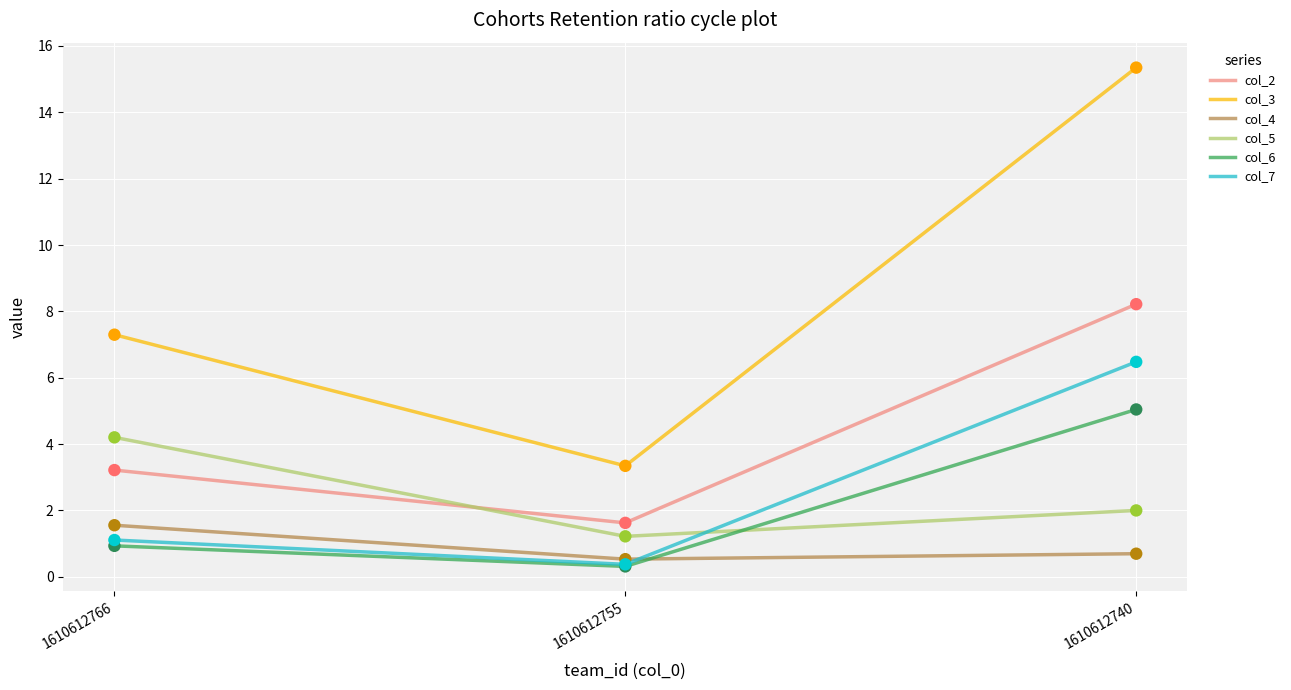

What is the spread (max minus min) of values at 1610612766?

6.4